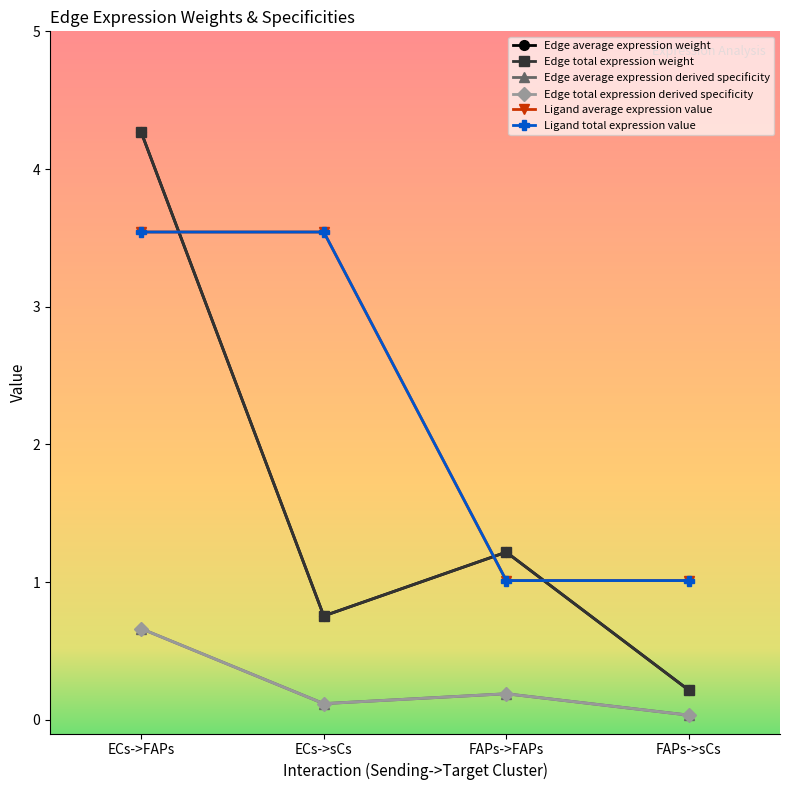

Does the chart have visible grid lines?

No